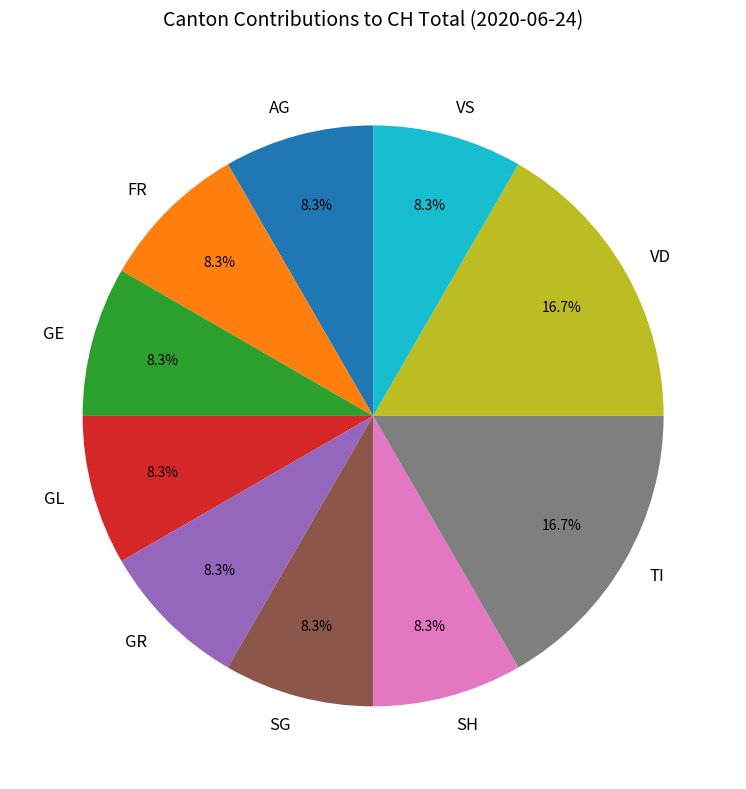

Is it true that FR is 1% of the pie?

False